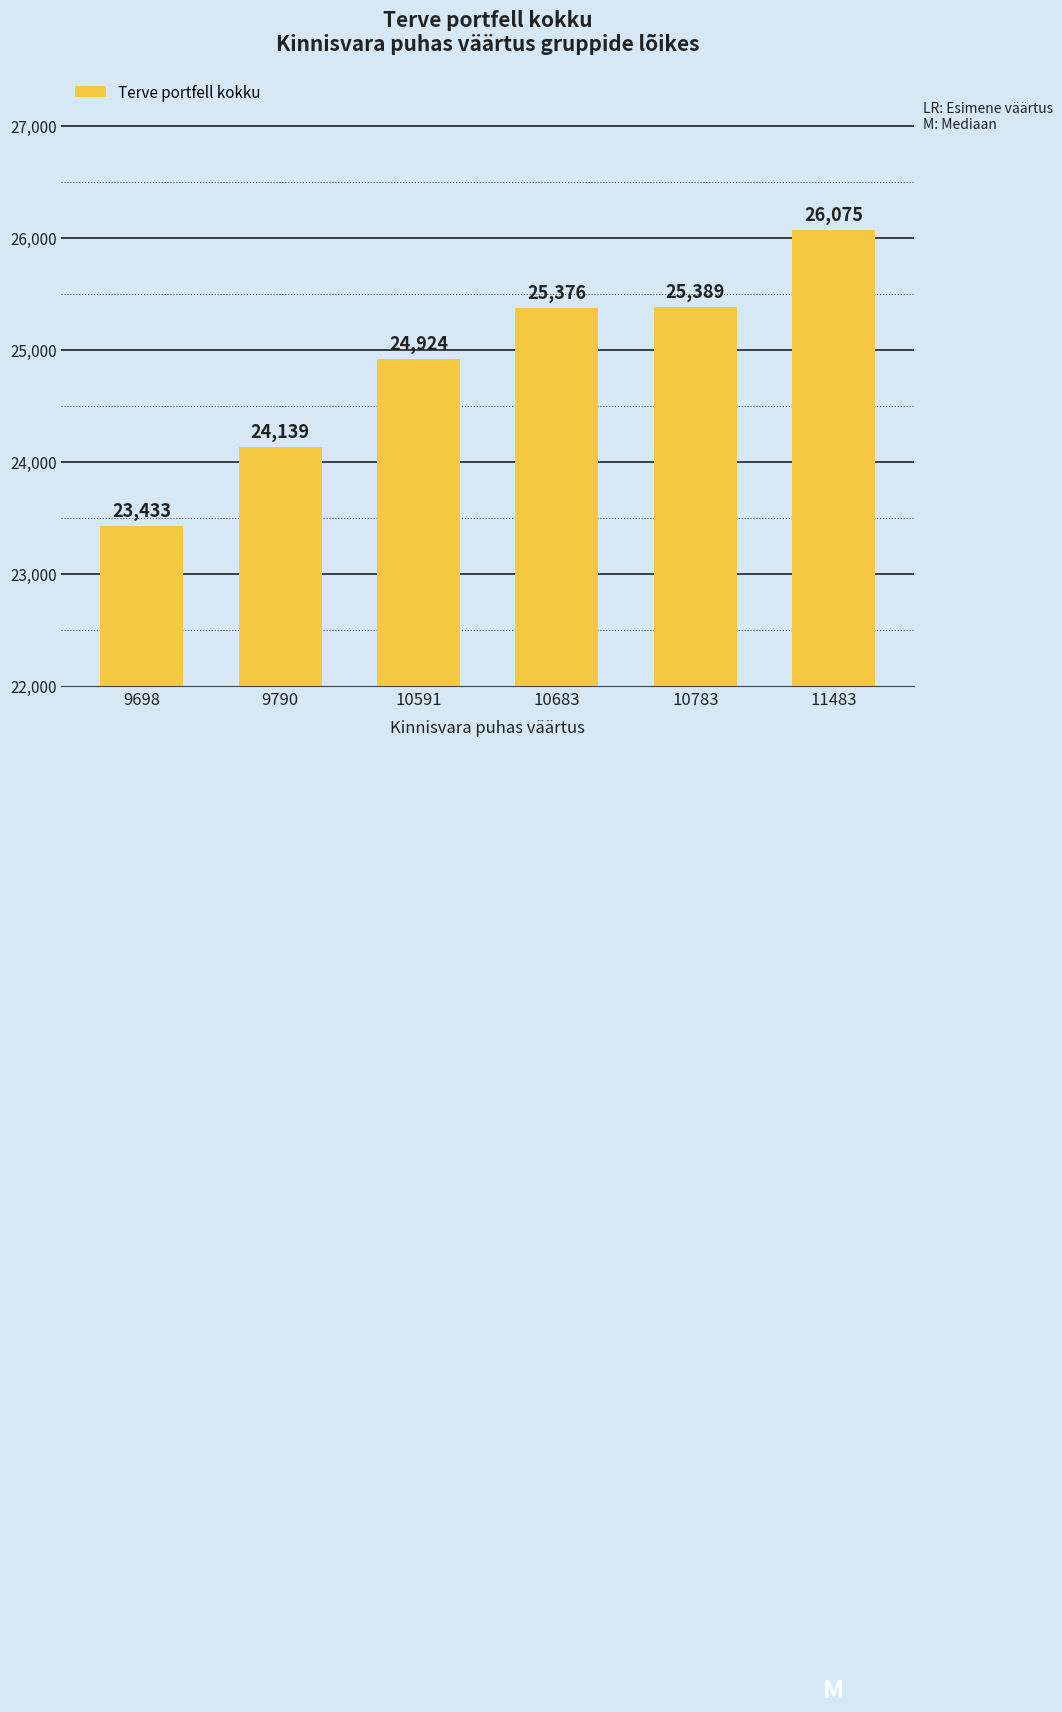

What is the greatest value displayed?

26075